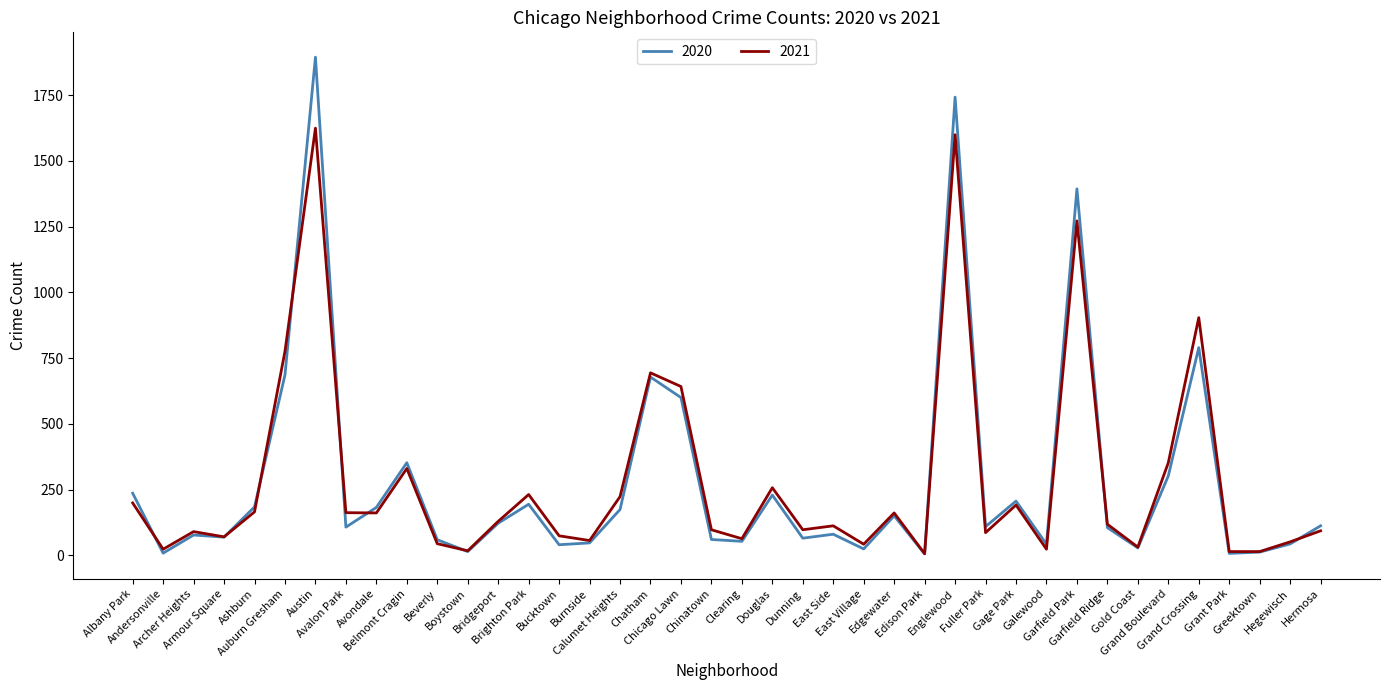

Which series has the largest range (max minus min)?

2020